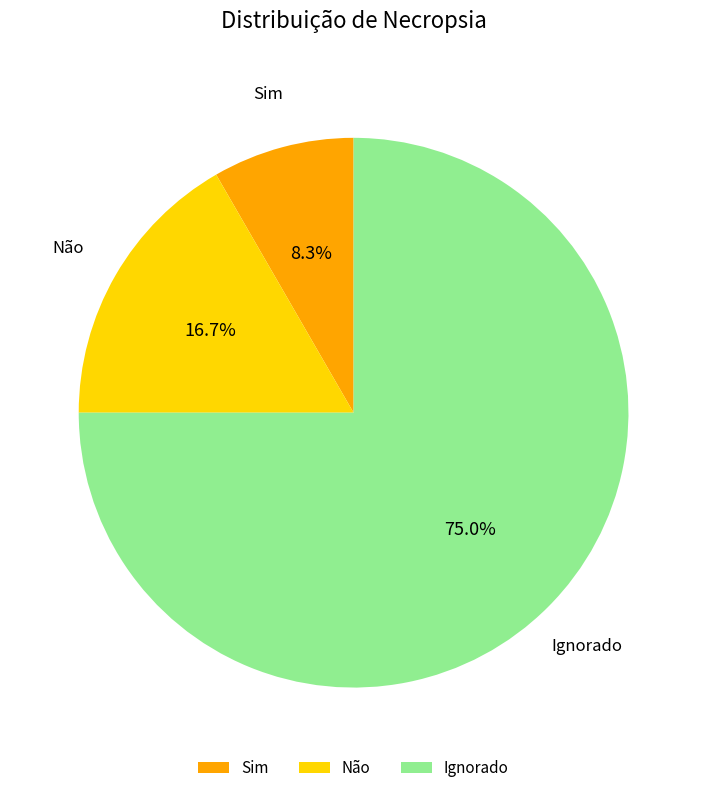

True or false: Sim accounts for 1% of the total.

False